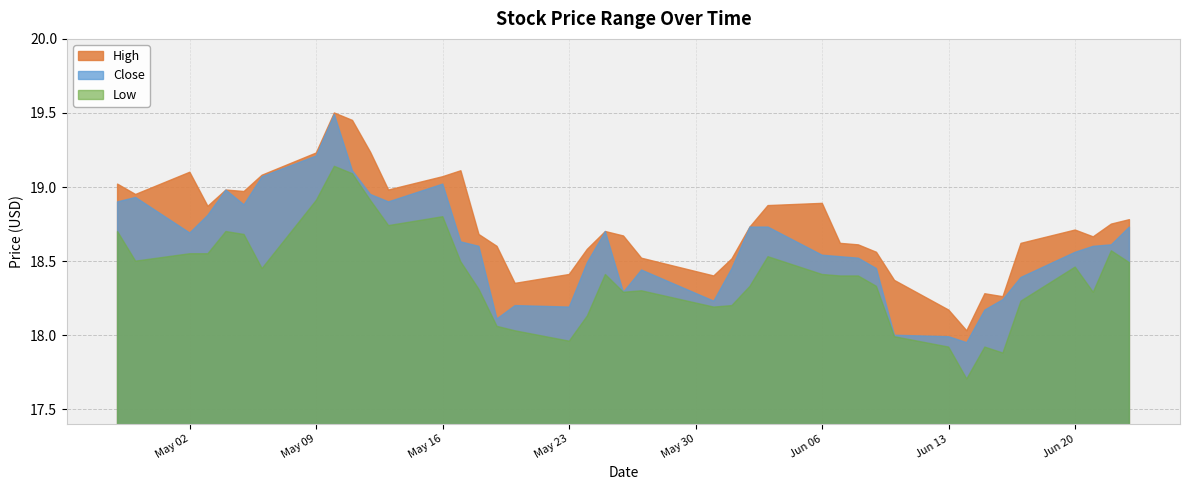

True or false: Close and Low intersect in this chart.

False